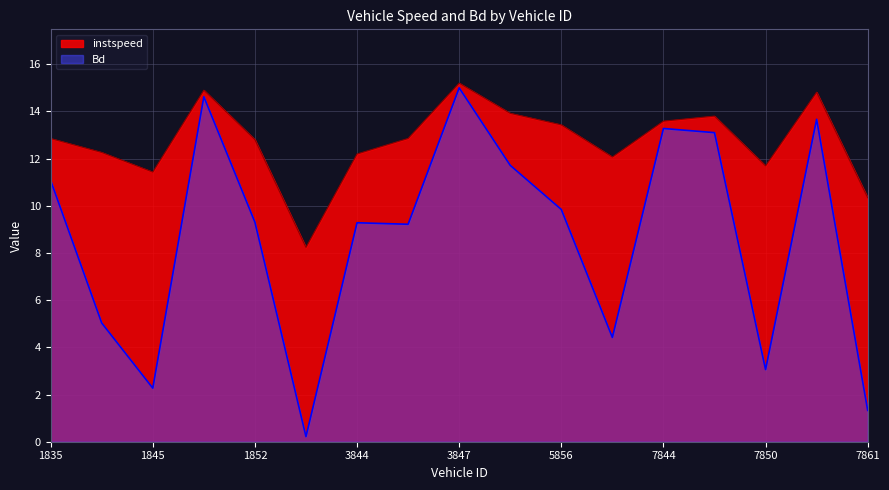

How many interior local peaks does the Bd series have?

5